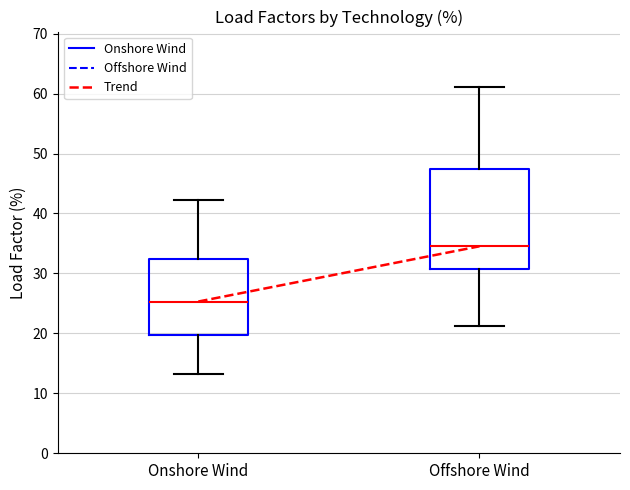

Where does the lower whisker of the box for Onshore Wind end on the y-axis? The values are not printed on the chart, so give them approximately, as read against the axis.

13